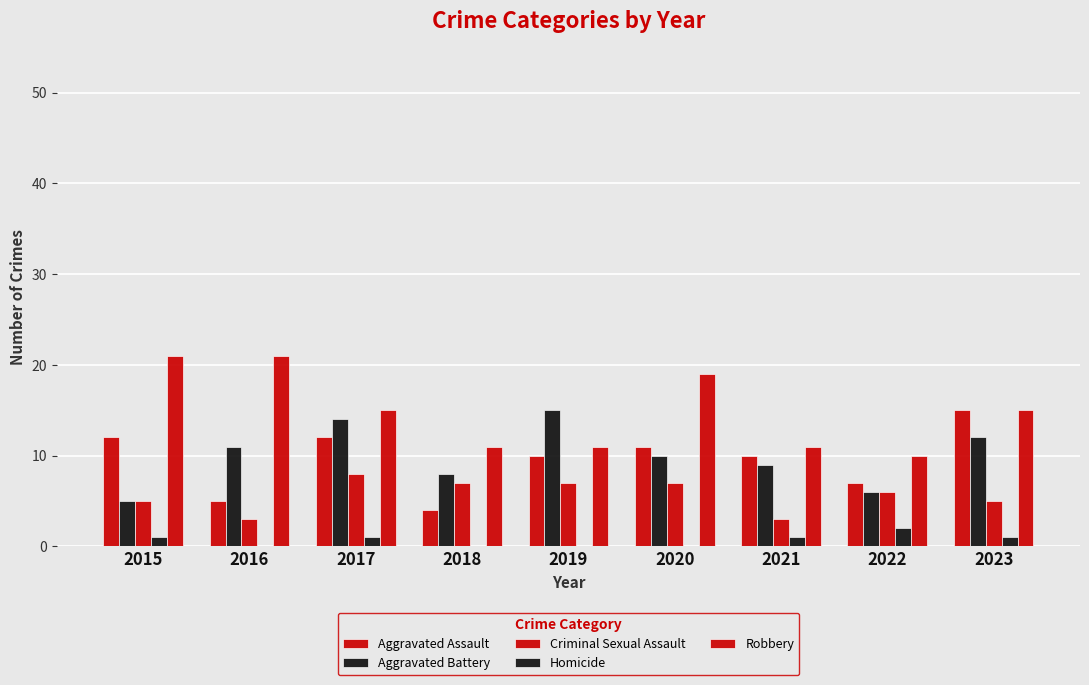

Reading left to right, list all the values displayed in this chart.

Aggravated Assault: 12	5	12	4	10	11	10	7	15
Aggravated Battery: 5	11	14	8	15	10	9	6	12
Criminal Sexual Assault: 5	3	8	7	7	7	3	6	5
Homicide: 1	0	1	0	0	0	1	2	1
Robbery: 21	21	15	11	11	19	11	10	15